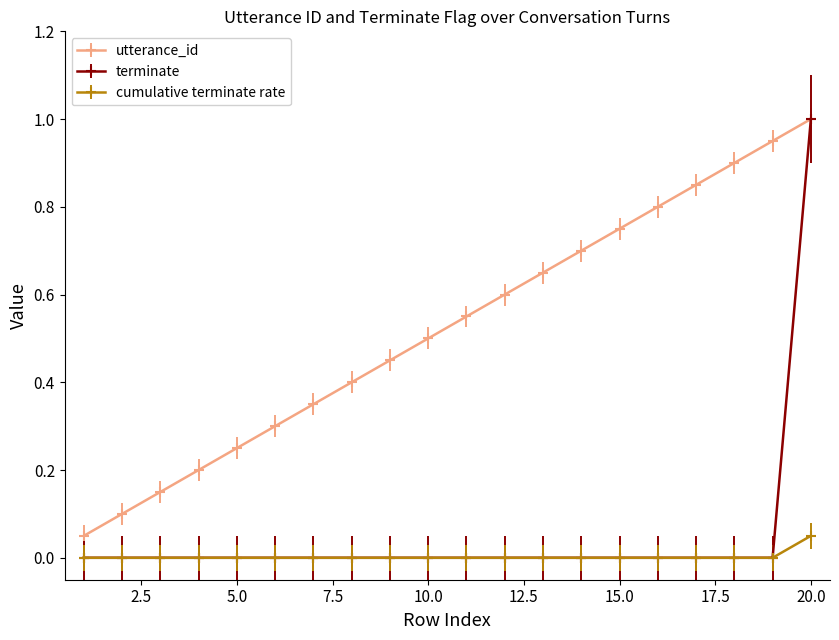

Which series has the widest spread of values?

terminate